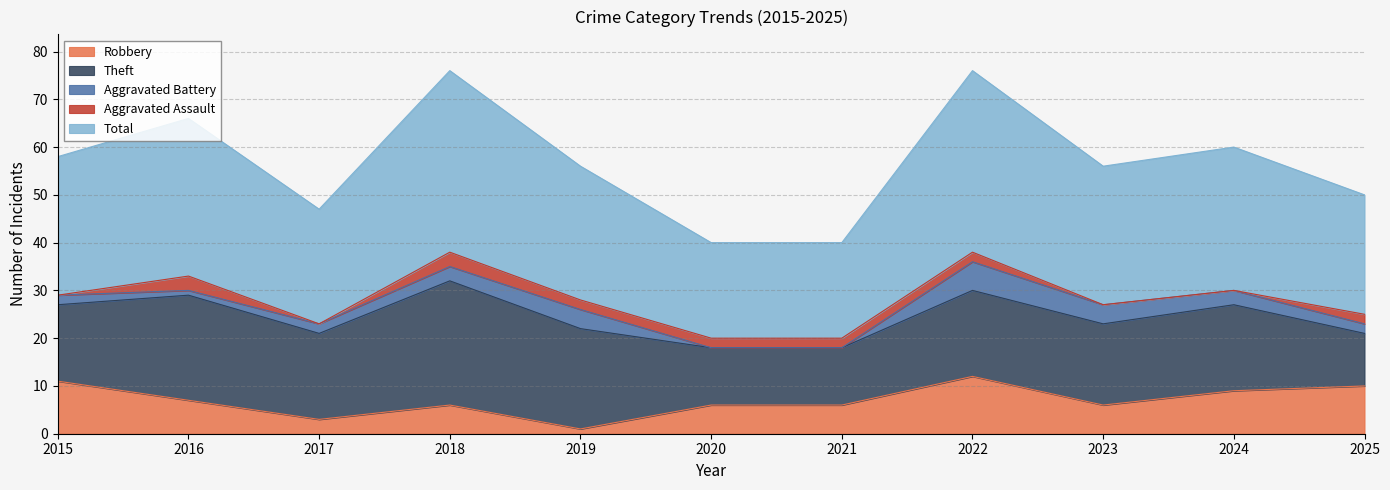

Reading right to left, transcribe all the data shown in this chart.

Robbery: 2025=10	2024=9	2023=6	2022=12	2021=6	2020=6	2019=1	2018=6	2017=3	2016=7	2015=11
Theft: 2025=11	2024=18	2023=17	2022=18	2021=12	2020=12	2019=21	2018=26	2017=18	2016=22	2015=16
Aggravated Battery: 2025=2	2024=3	2023=4	2022=6	2021=0	2020=0	2019=4	2018=3	2017=2	2016=1	2015=2
Aggravated Assault: 2025=2	2024=0	2023=0	2022=2	2021=2	2020=2	2019=2	2018=3	2017=0	2016=3	2015=0
Total: 2025=25	2024=30	2023=29	2022=38	2021=20	2020=20	2019=28	2018=38	2017=24	2016=33	2015=29